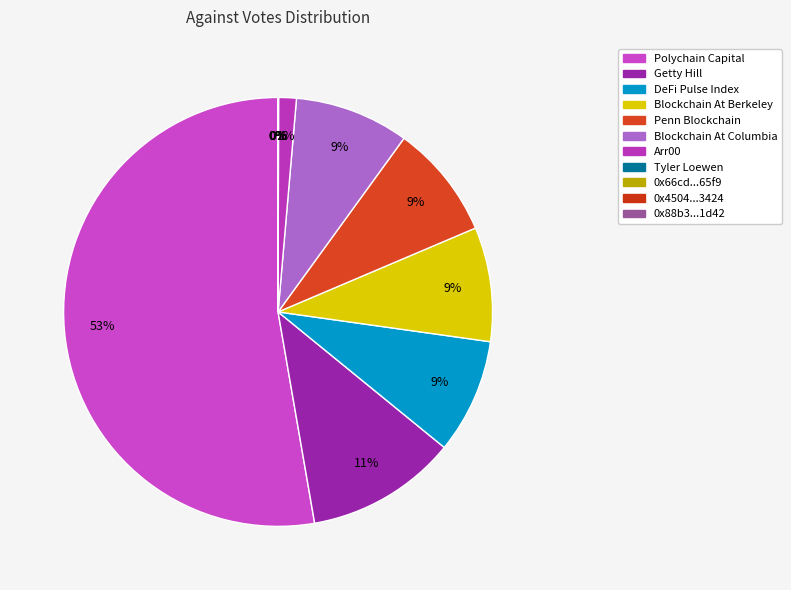

Count the number of slices in the pie.

11